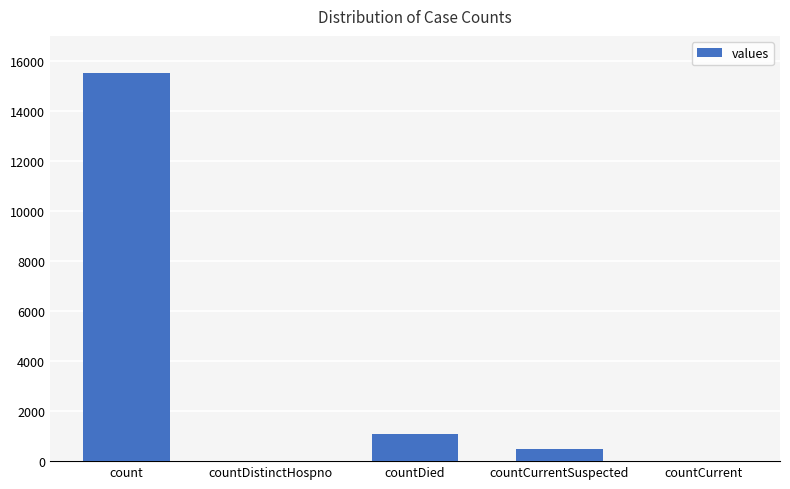

What is the greatest value displayed?

15532